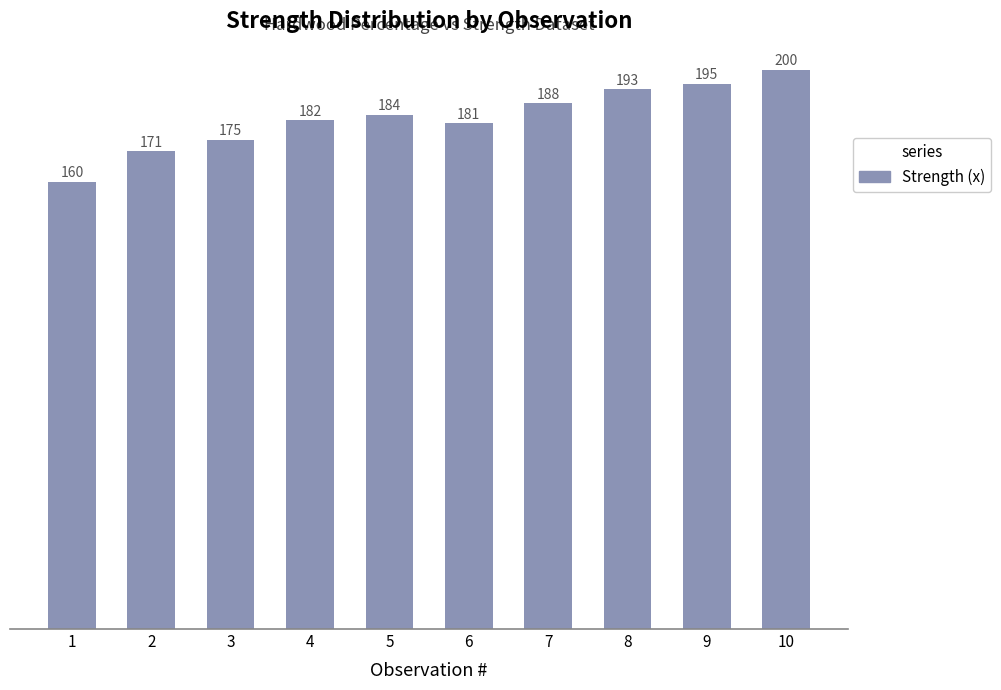

What is the ratio of the value at 1 to the value at 7?

0.9